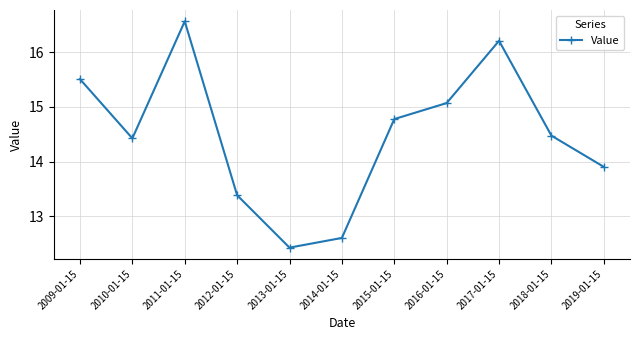

Approximately how many times larger is the value at 2010-01-15 compared to 2013-01-15?

1.2